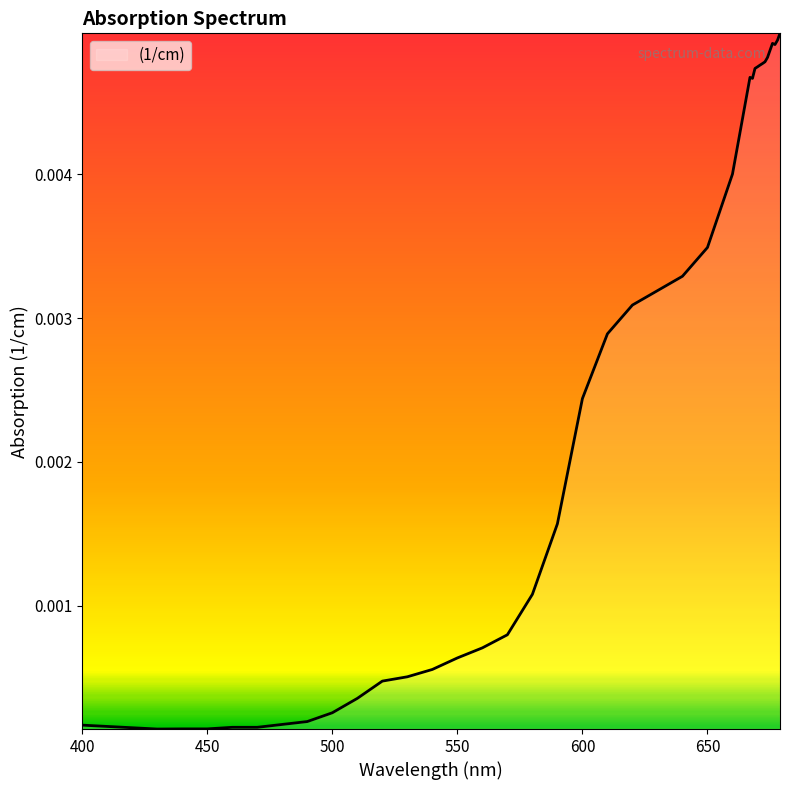

How many lines are shown in the chart?

1